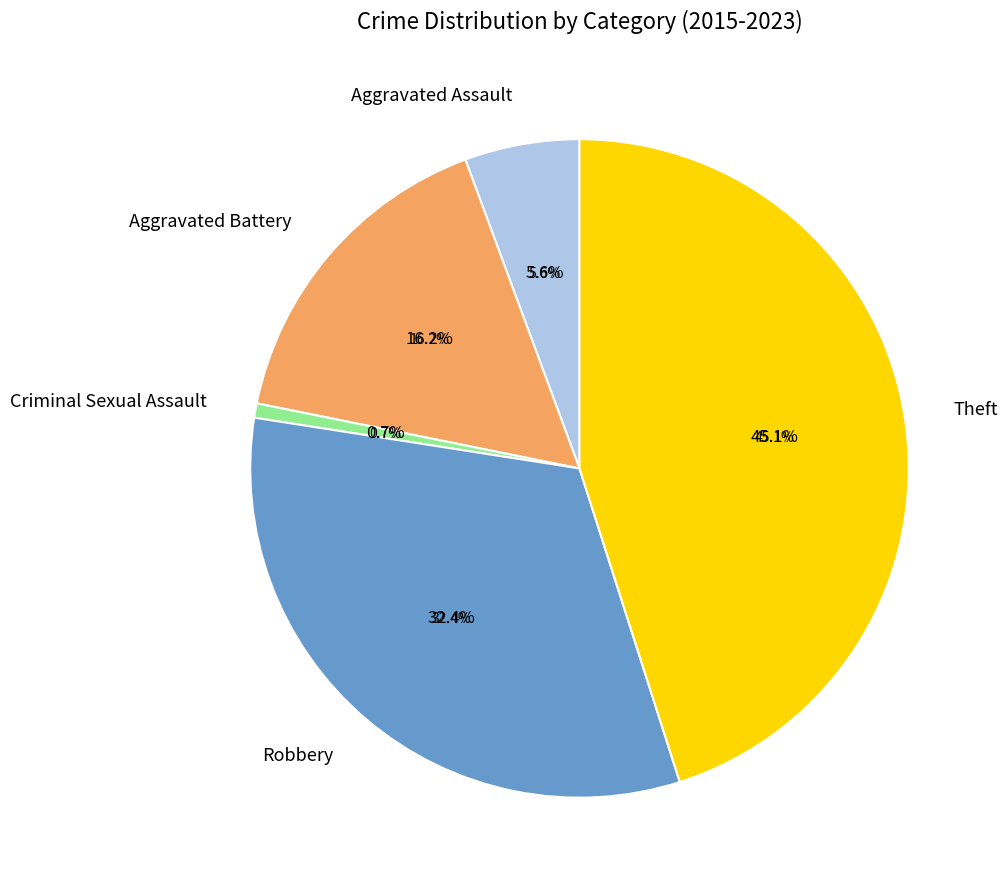

What is the total percentage of Theft and Criminal Sexual Assault?

45.8%